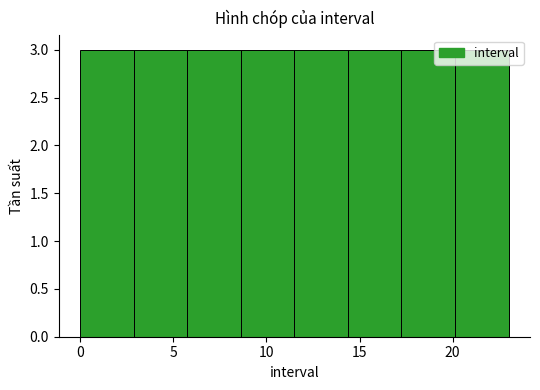

Reading left to right, list every bar in this chart as the range it spans on the x-axis followed by its height. Neither the bar edges nor the heights are printed on the chart, so give them approximately, as read against the axes.

0.0 to 3.0: 3
3.0 to 6.0: 3
6.0 to 8.5: 3
8.5 to 11.5: 3
11.5 to 14.5: 3
14.5 to 17.5: 3
17.5 to 20.0: 3
20.0 to 23.0: 3